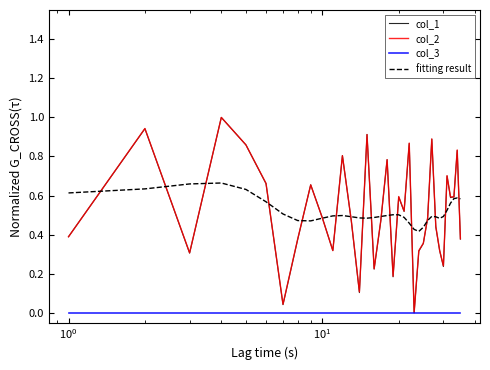

What is the maximum value for col_1?

1.0